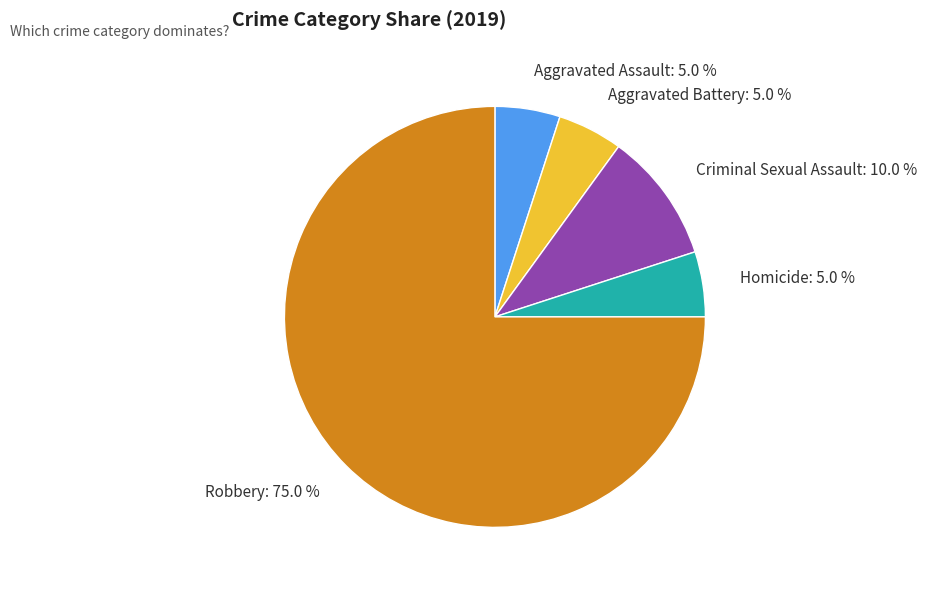

How many segments does this pie chart have?

5